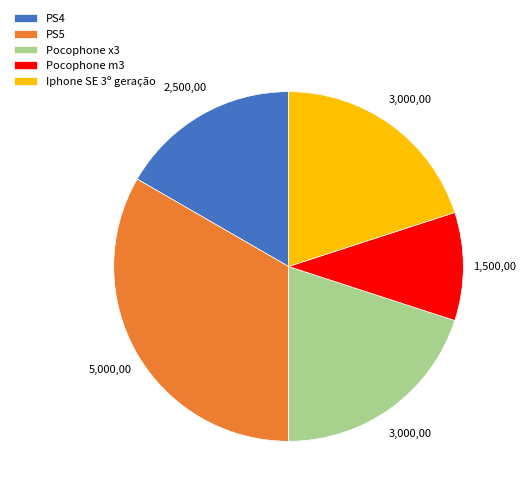

What is the smallest slice in the pie chart?

Pocophone m3